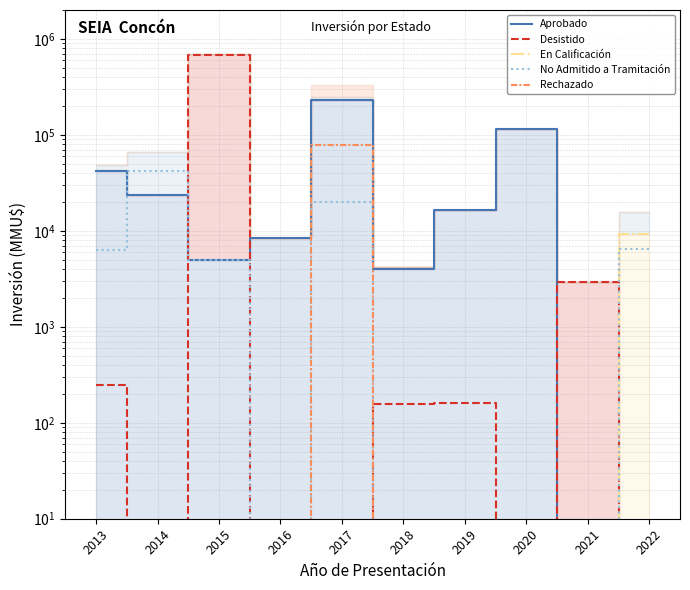

Rank the series at 2022 from highest to lowest value.

En Calificación, No Admitido a Tramitación, Aprobado, Desistido, Rechazado